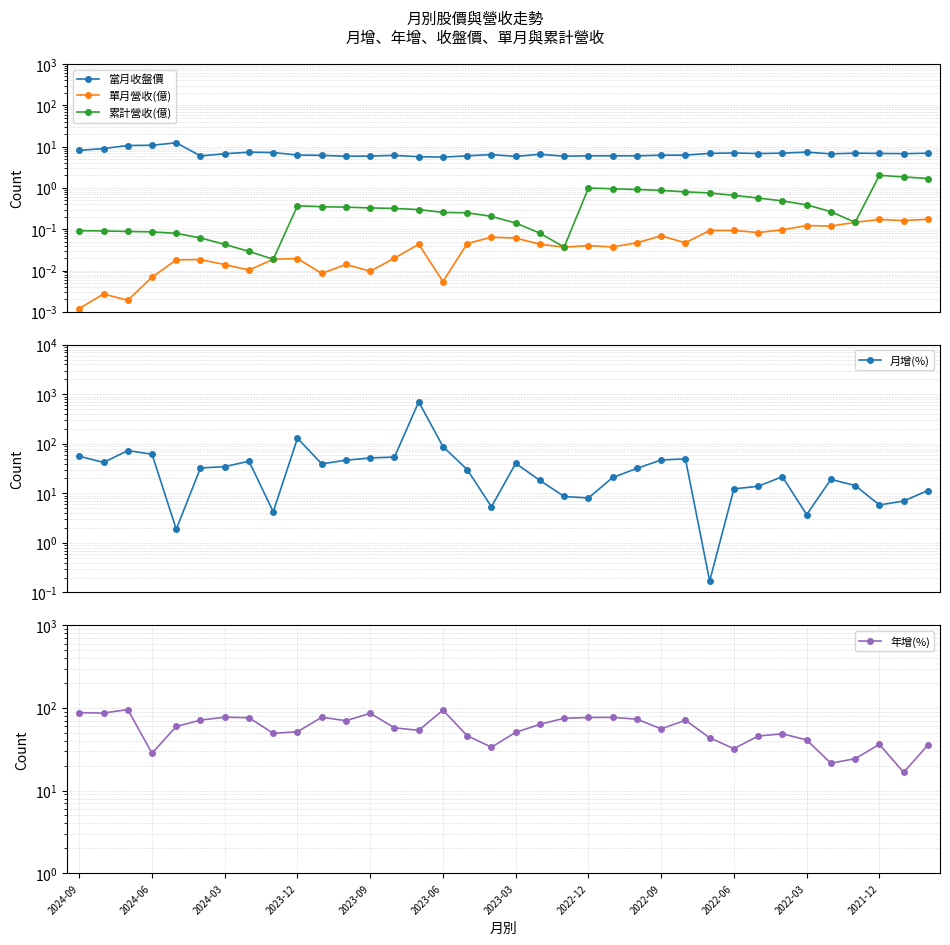

Does the chart have visible grid lines?

Yes